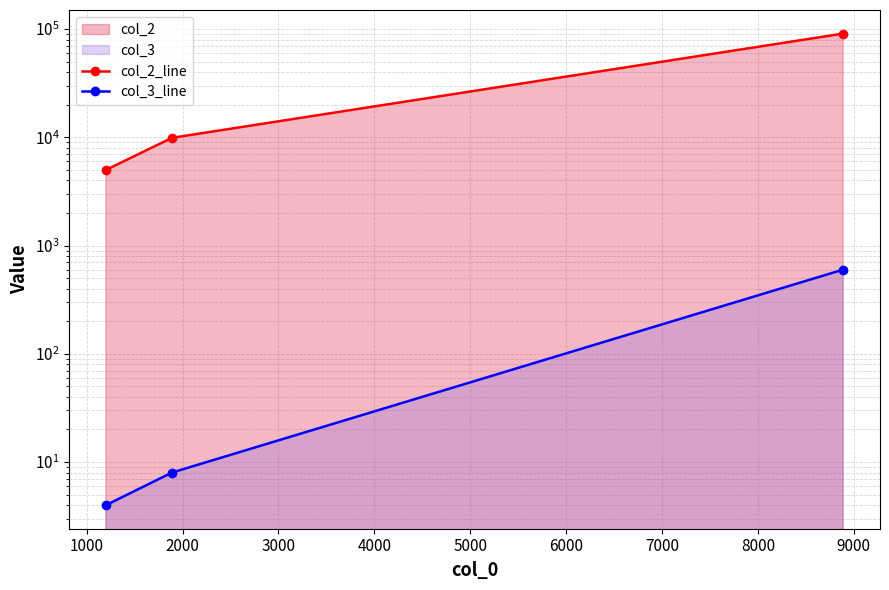

What is the sum of all col_3_line values?

612